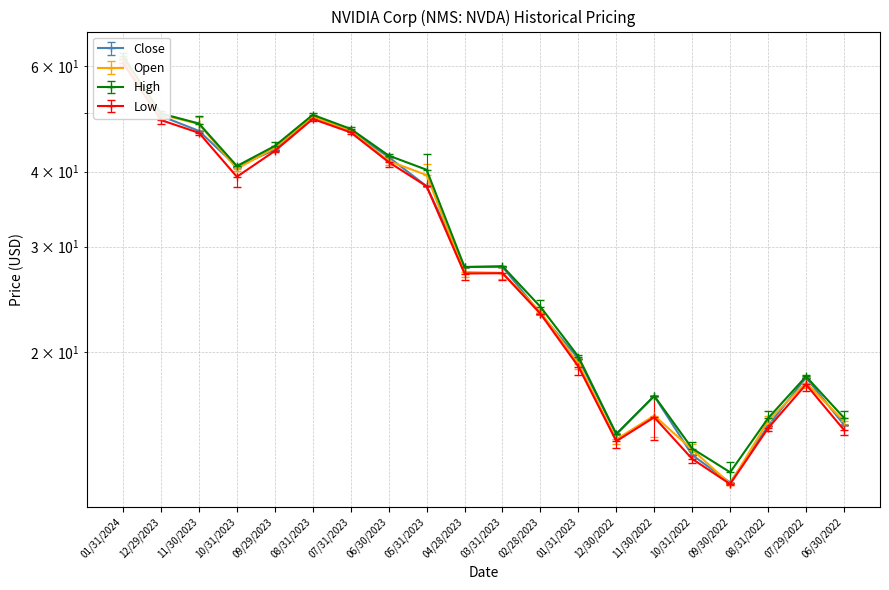

What are all the series names shown in the legend?

Open, High, Low, Close